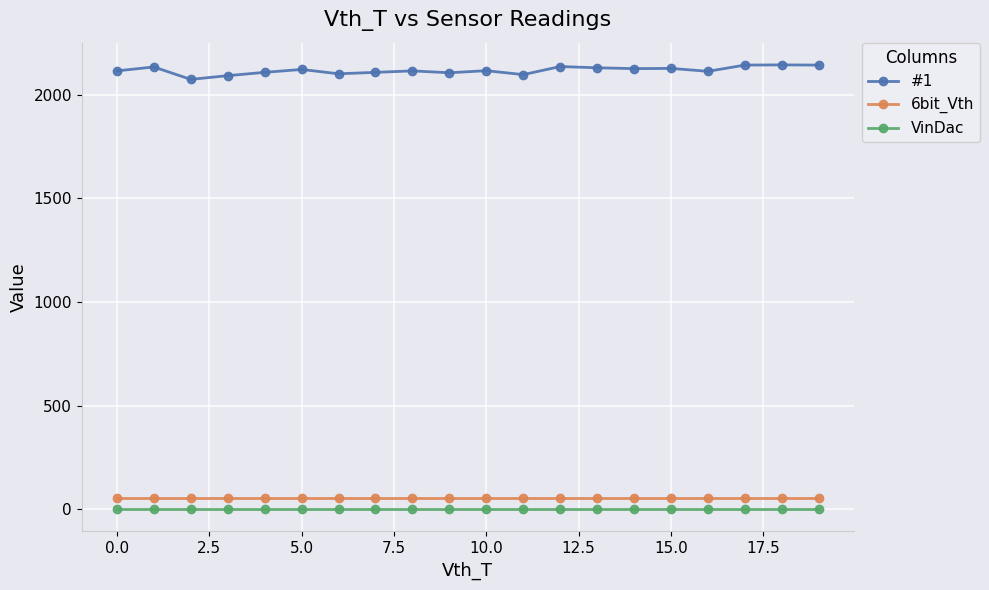

Which series has the largest range (max minus min)?

#1